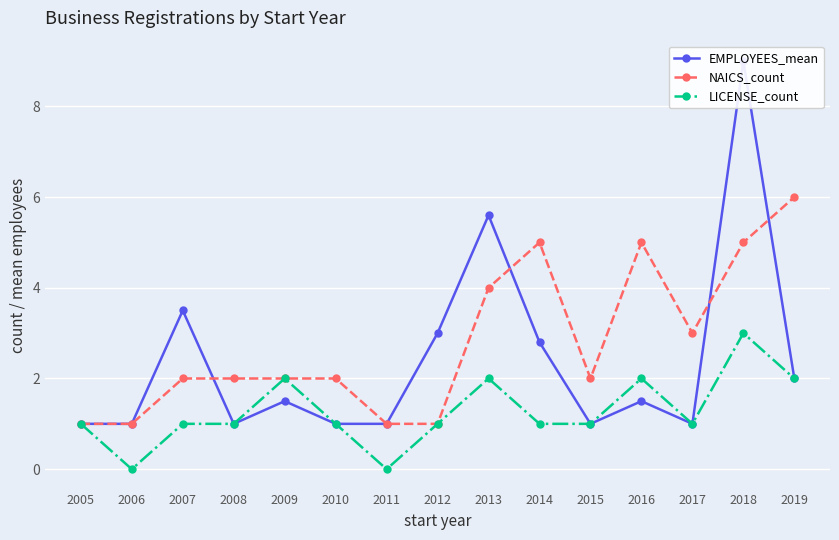

Reading left to right, list all the values displayed in this chart.

EMPLOYEES_mean: 2005=1.0	2006=1.0	2007=3.5	2008=1.0	2009=1.5	2010=1.0	2011=1.0	2012=3.0	2013=5.6	2014=2.8	2015=1.0	2016=1.5	2017=1.0	2018=9.0	2019=2.0
NAICS_count: 2005=1.0	2006=1.0	2007=2.0	2008=2.0	2009=2.0	2010=2.0	2011=1.0	2012=1.0	2013=4.0	2014=5.0	2015=2.0	2016=5.0	2017=3.0	2018=5.0	2019=6.0
LICENSE_count: 2005=1.0	2006=0.0	2007=1.0	2008=1.0	2009=2.0	2010=1.0	2011=0.0	2012=1.0	2013=2.0	2014=1.0	2015=1.0	2016=2.0	2017=1.0	2018=3.0	2019=2.0